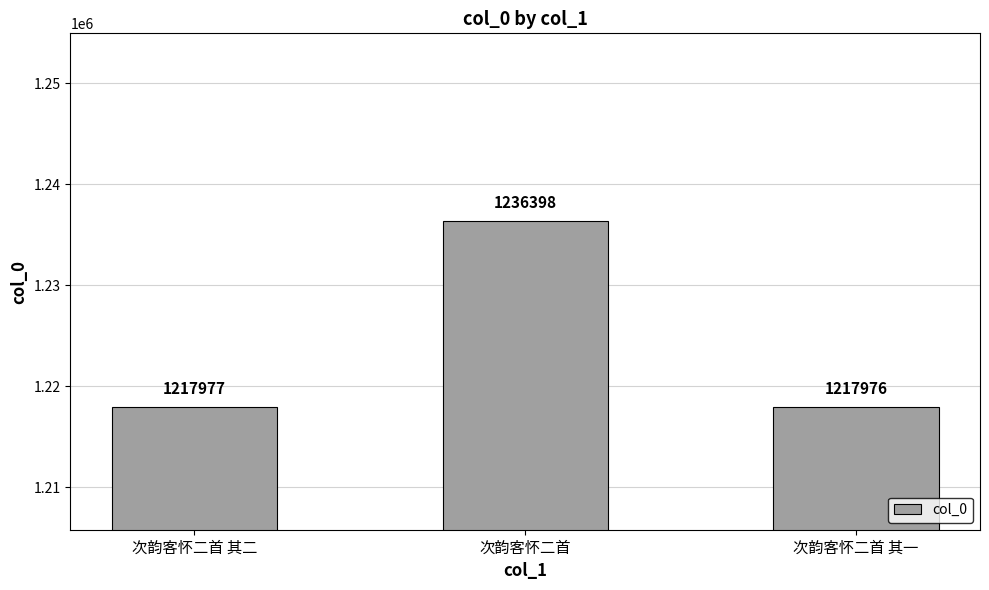

What is the difference between the values at 次韵客怀二首 and 次韵客怀二首 其一?

18422